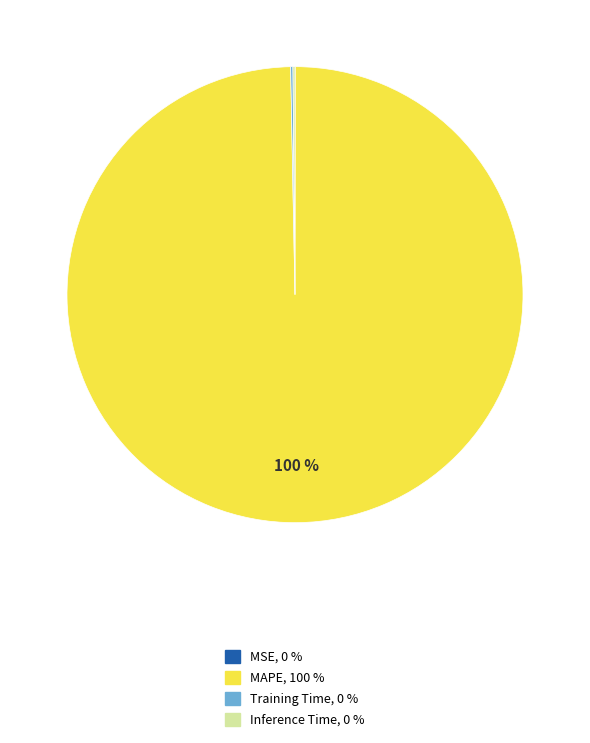

To the nearest percent, what is the difference between the largest and smallest slice percentages?

100%